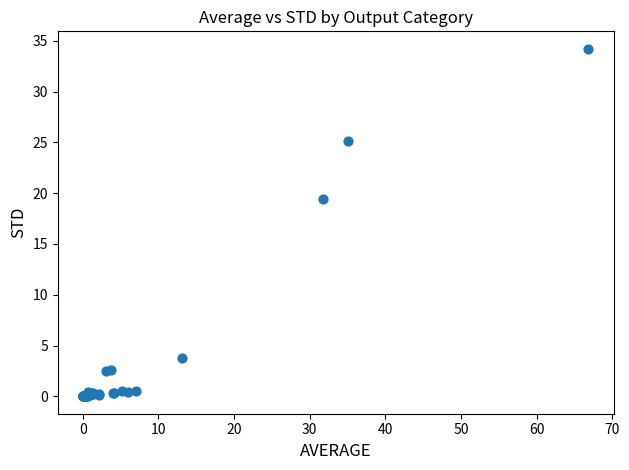

What Y value in the scatter plot is closest to 17?

19.5